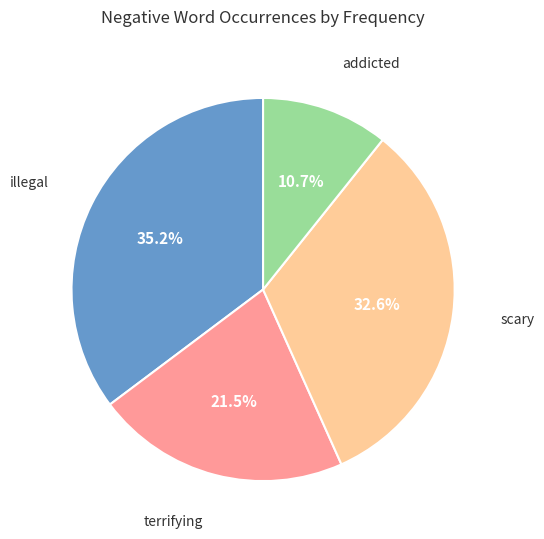

Count the number of slices in the pie.

4